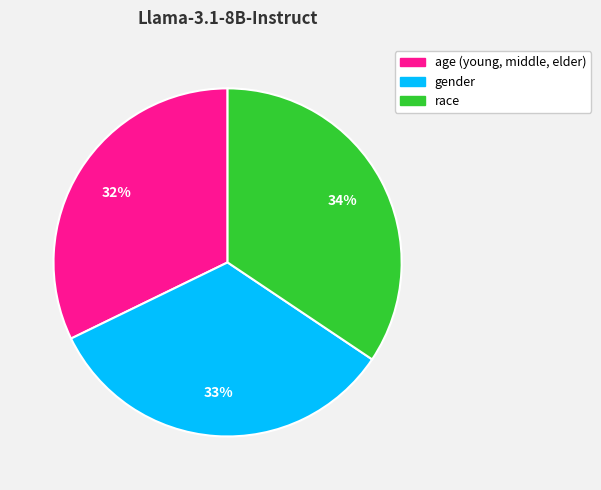

Which category has the smallest portion of the pie?

age (young, middle, elder)